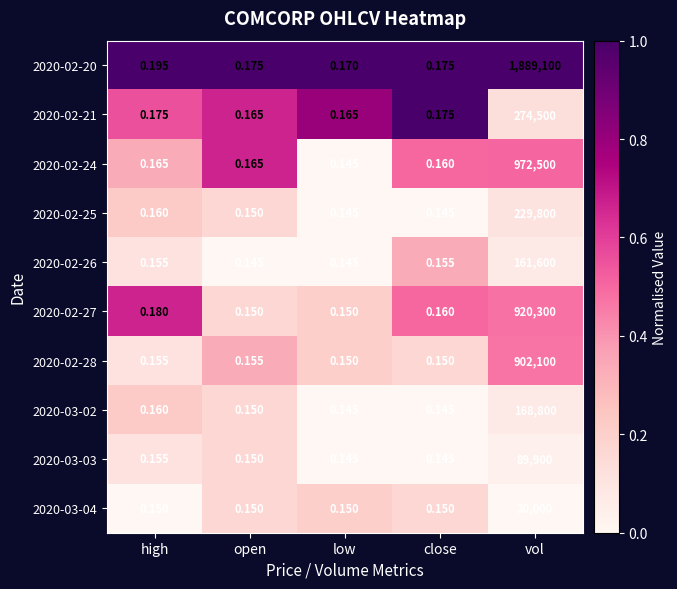

Which series has the largest range (max minus min)?

2020-02-20